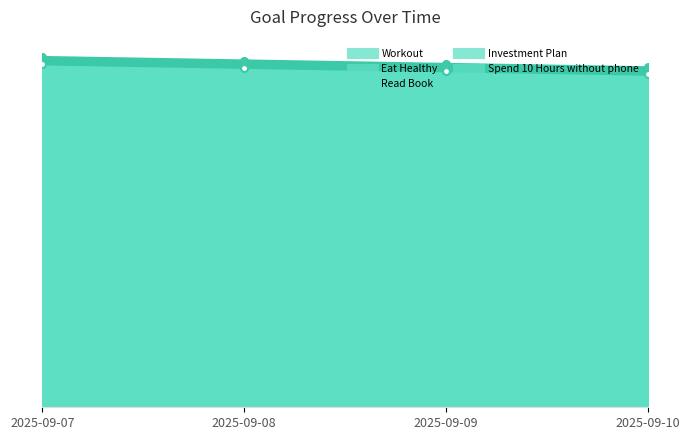

What is the smallest value displayed?

1.0